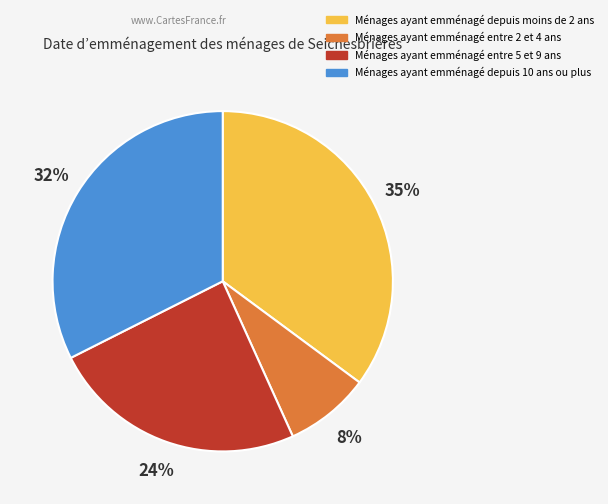

Count the number of slices in the pie.

4